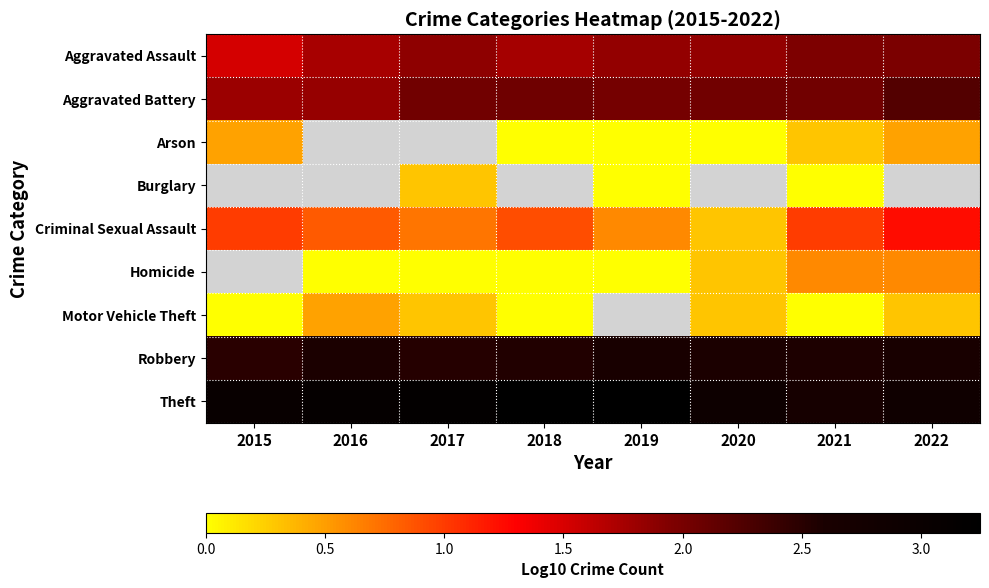

At which label does Theft first exceed 3?

2015